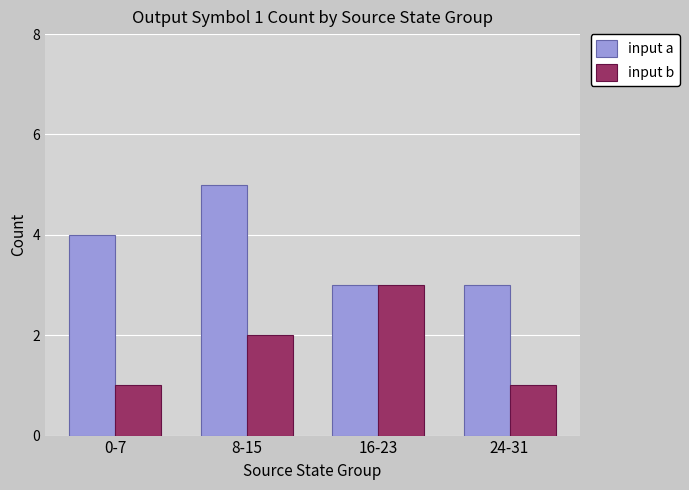

Between 8-15 and 16-23, which series saw the biggest shift?

input a